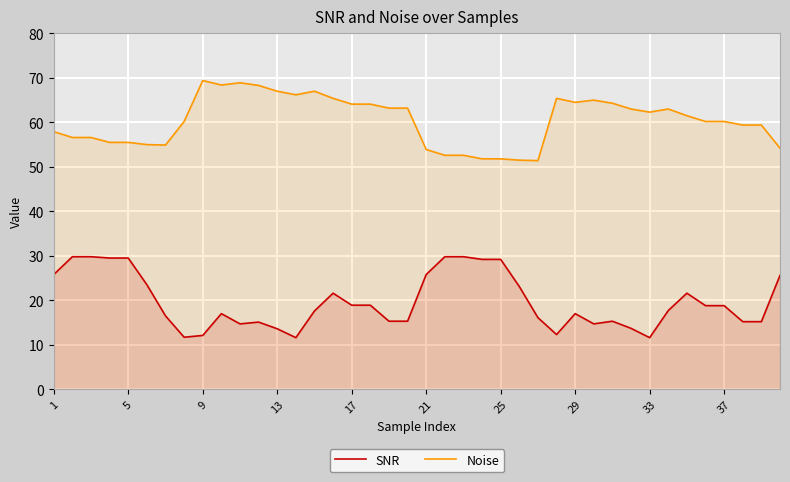

Which series has the largest total across all categories?

Noise